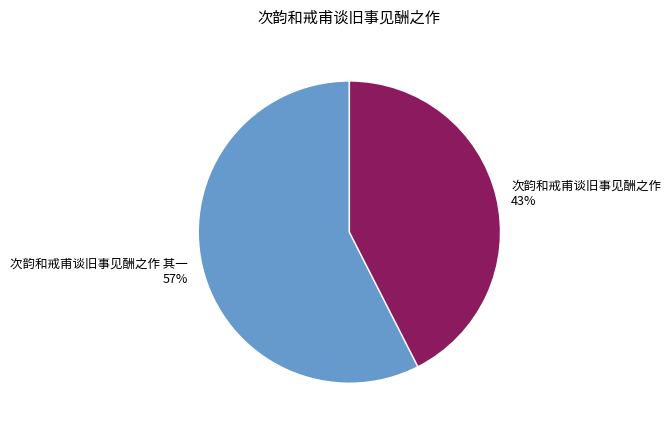

To the nearest percent, what portion does 次韵和戒甫谈旧事见酬之作 其一 57% represent?

57%